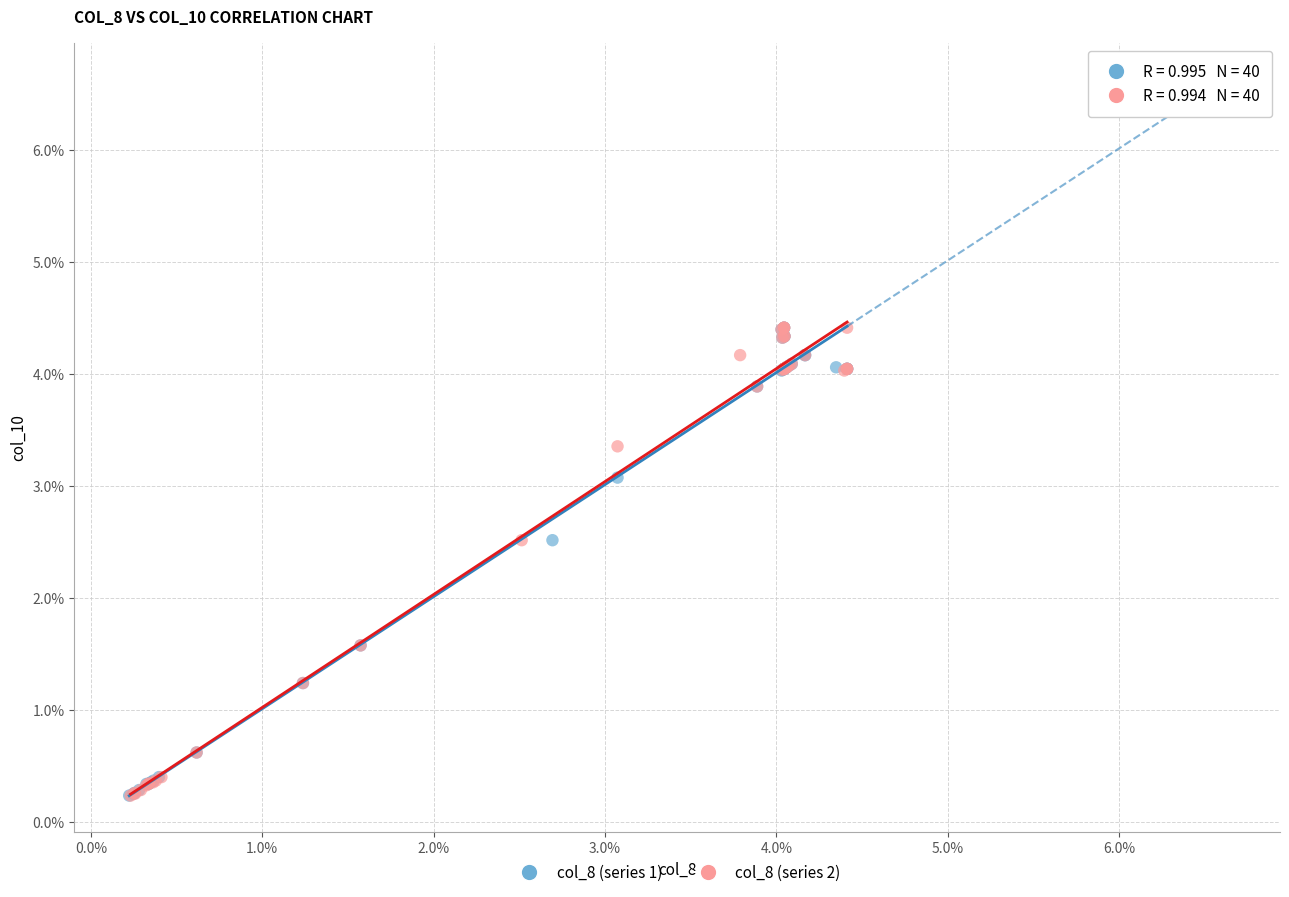

What are all the series names shown in the legend?

col_8 (series 1), col_8 (series 2)